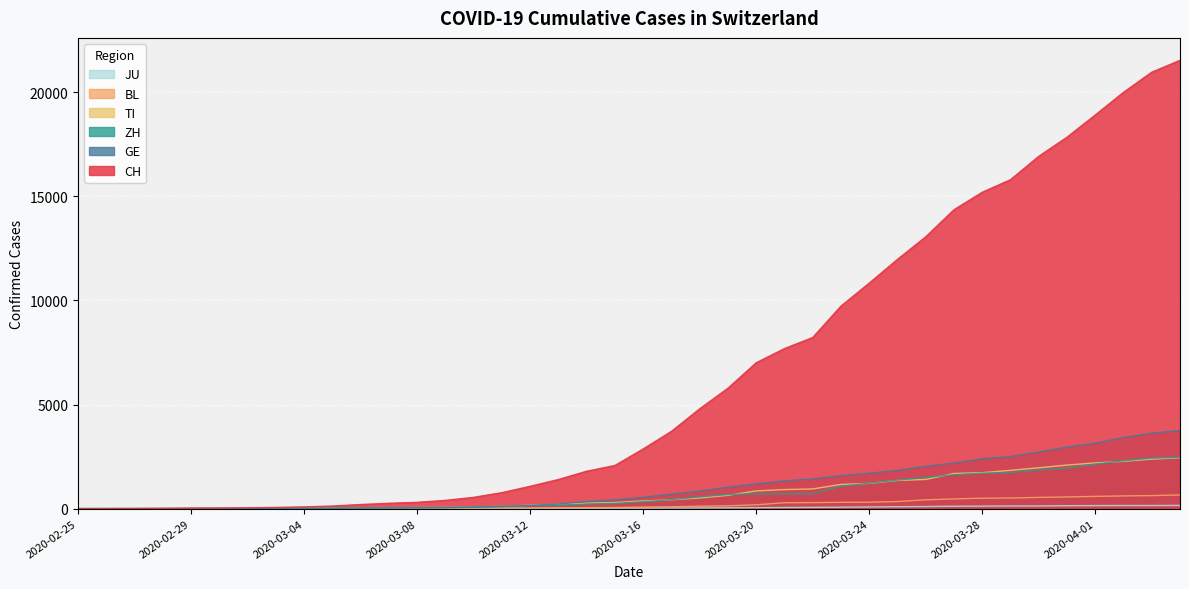

What is the sum of the TI values at 2020-03-31 and 2020-04-01?

4286